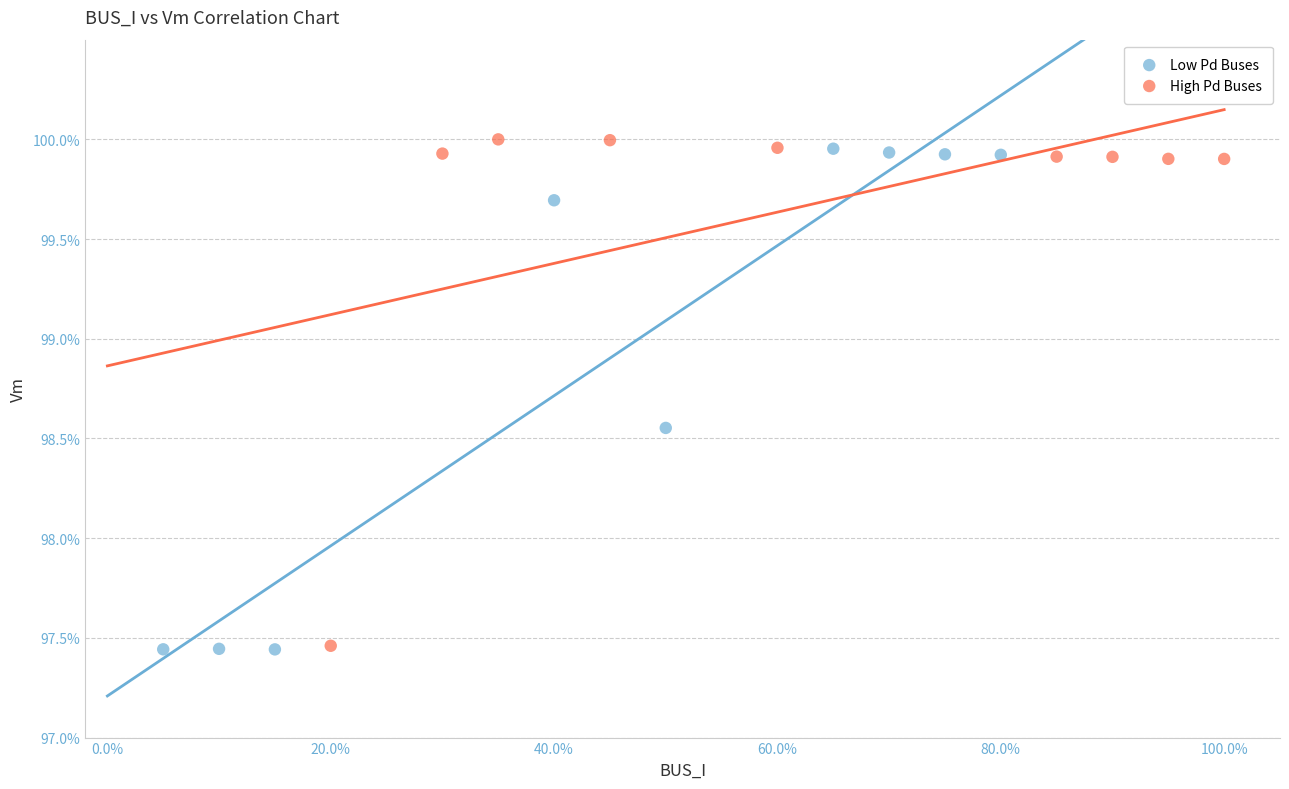

What are all the series names shown in the legend?

Low Pd Buses, High Pd Buses